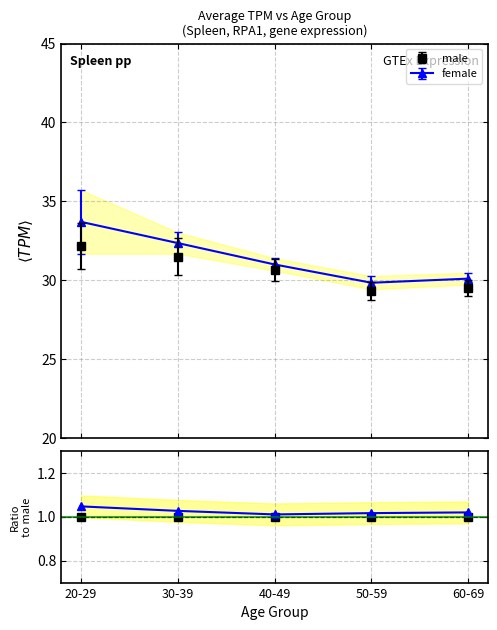

What is the value of the female point at the 4th from the left?

1.0